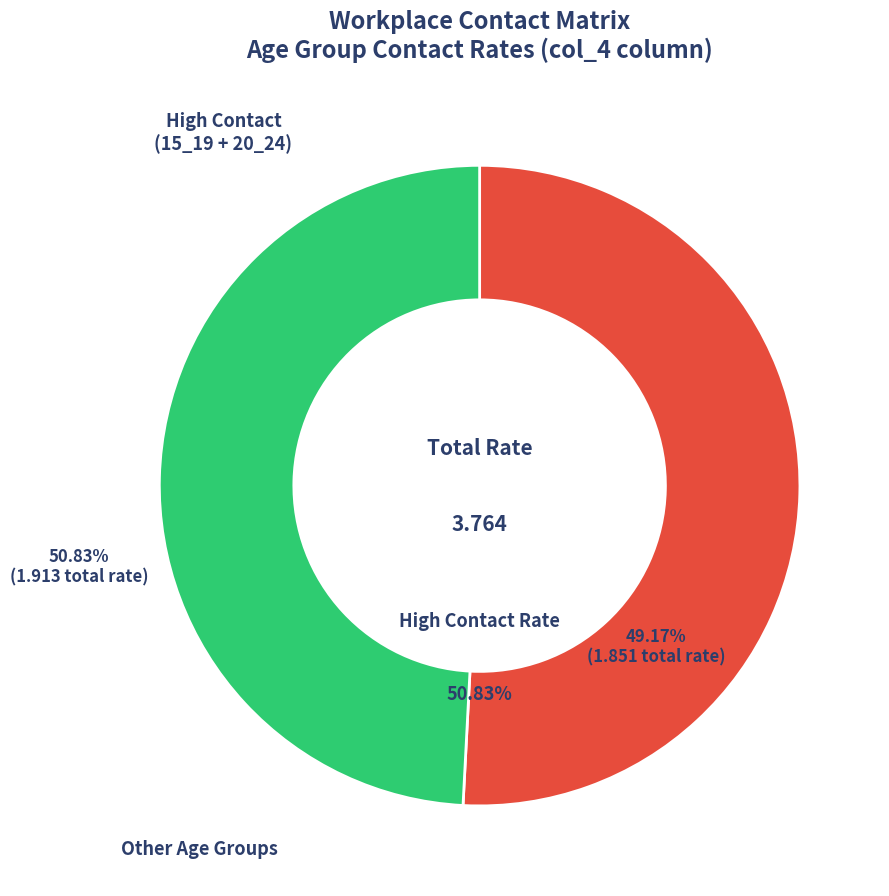

What is the smallest slice in the pie chart?

Other Age Groups